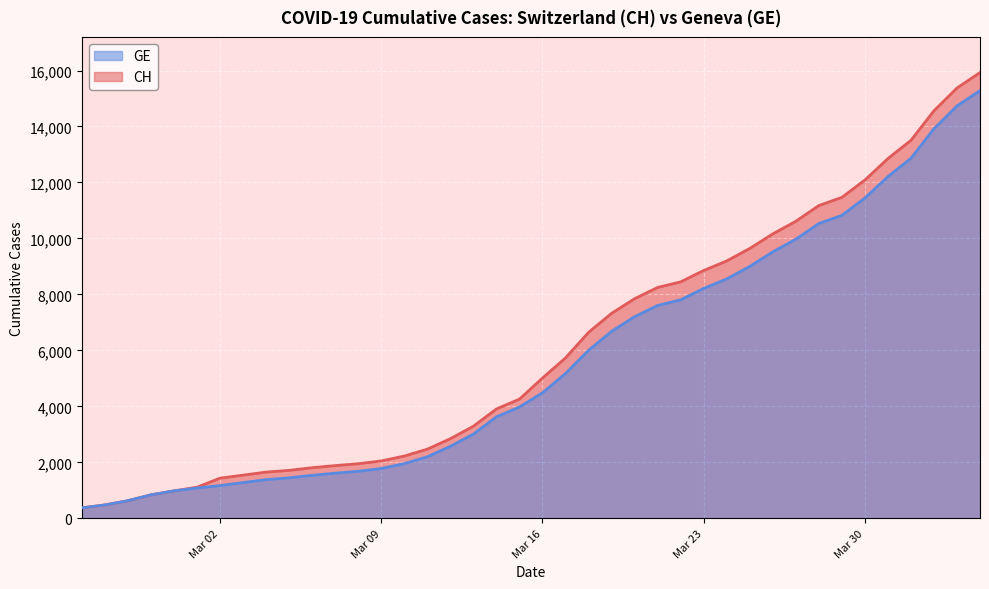

True or false: CH and GE intersect in this chart.

False